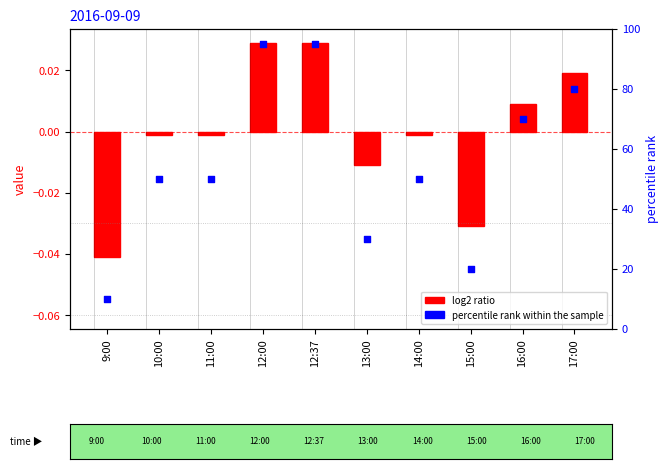

Which series reaches the minimum Y coordinate?

log2 ratio